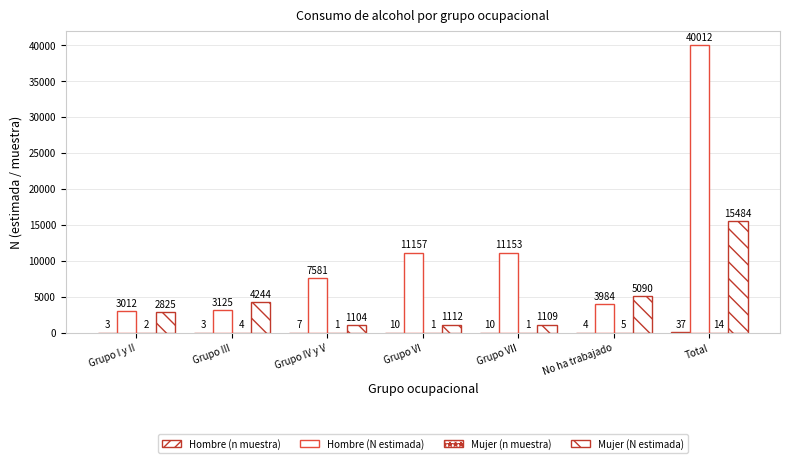

Count the number of categories in the chart.

7